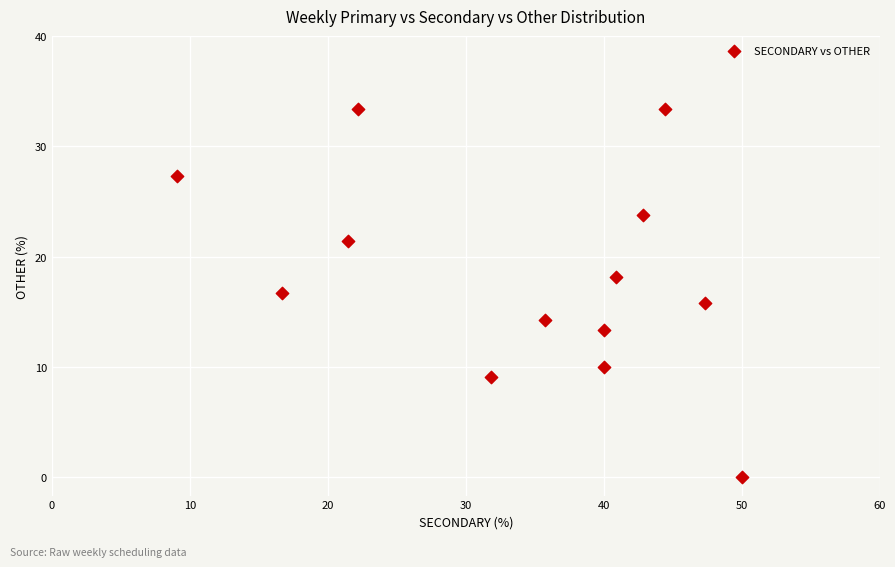

What is the range of Y values (max minus min)?

33.3